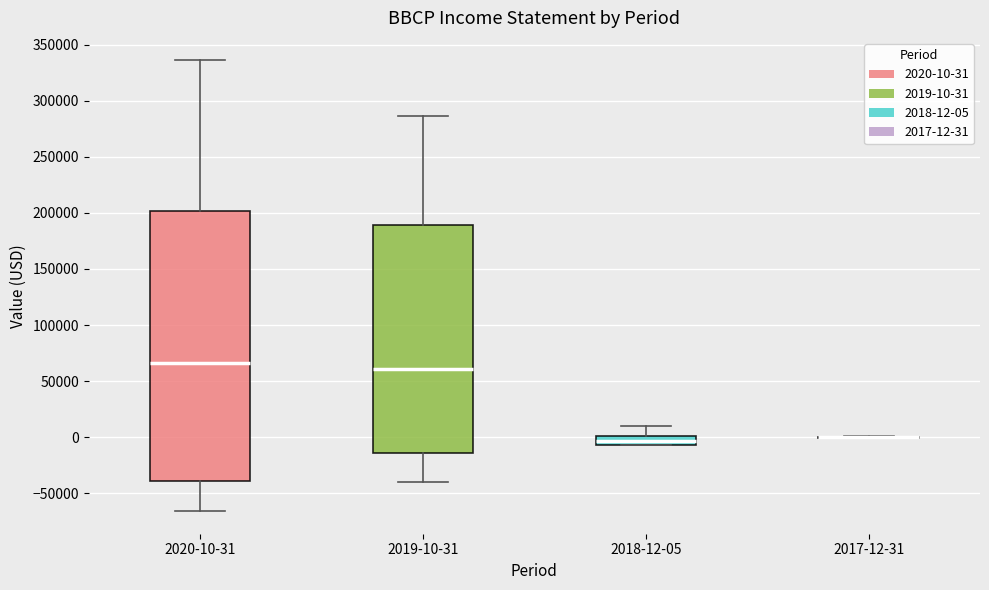

Where is the upper edge of the box for 2018-12-05 on the y-axis? The values are not printed on the chart, so give them approximately, as read against the axis.

0